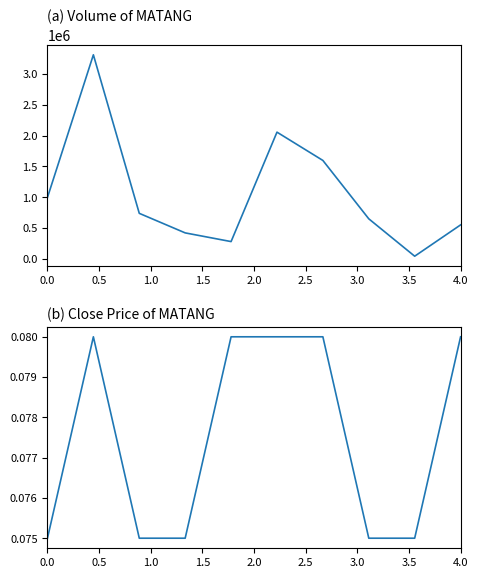

Rank the series by their maximum value, from highest to lowest.

vol, close